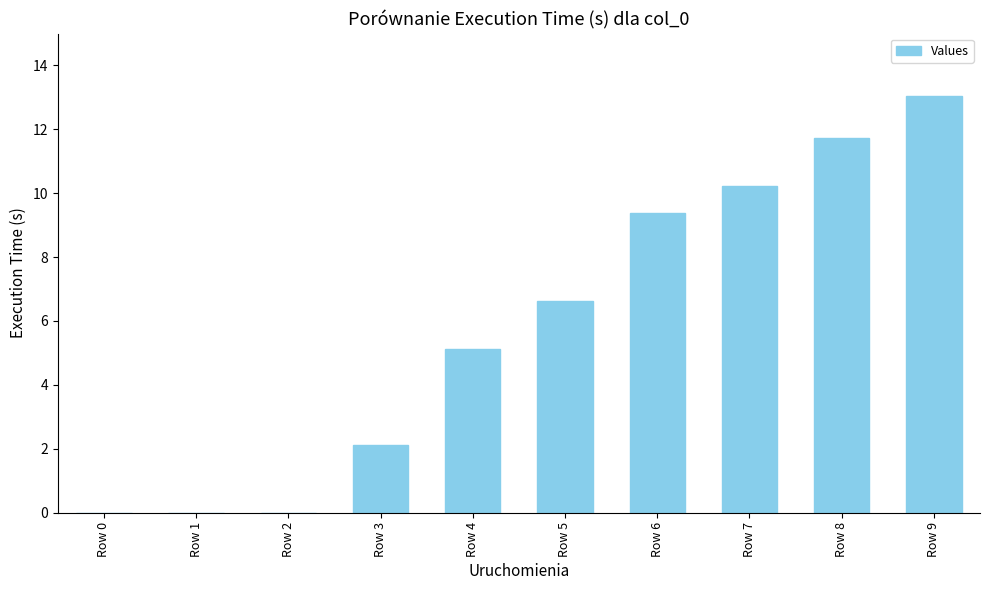

Where does the data first go above 6?

Row 5